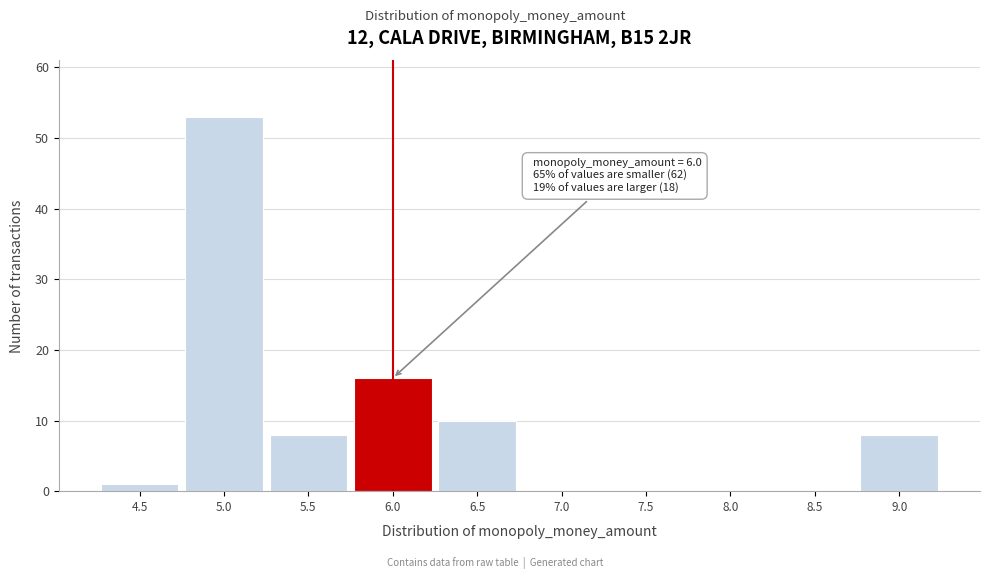

Over which range of the x-axis is the bar tallest?

4.75 to 5.25